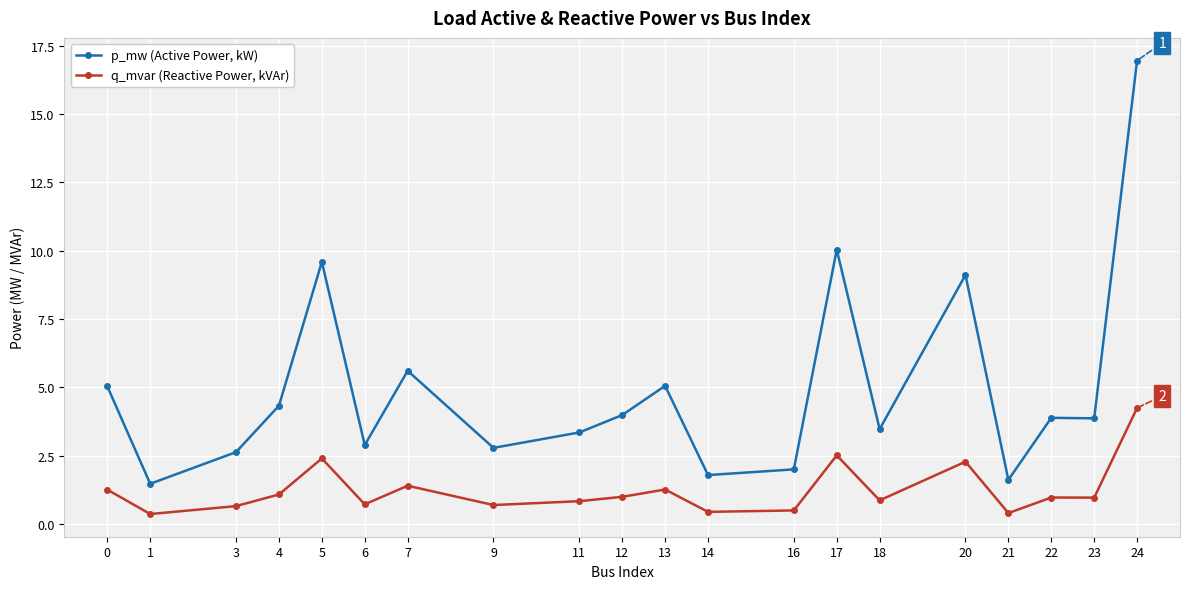

True or false: q_mvar (Reactive Power, kVAr) has a value of 1.4 at 11.

False